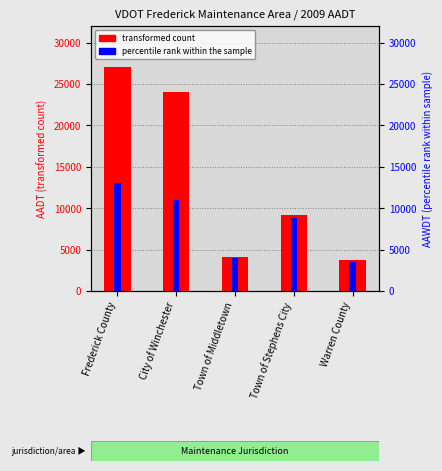

Which category has the lowest value across all series?

Warren County